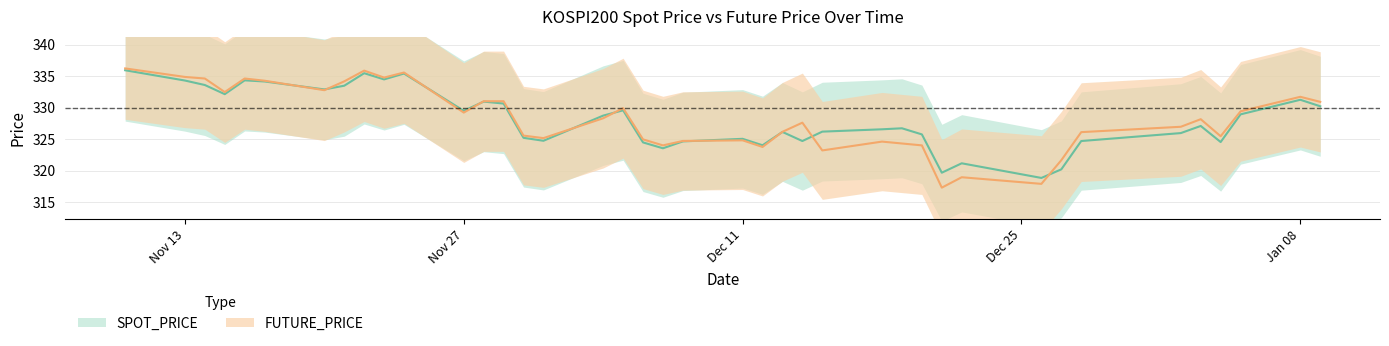

What is the average value of the SPOT_PRICE series?

328.2